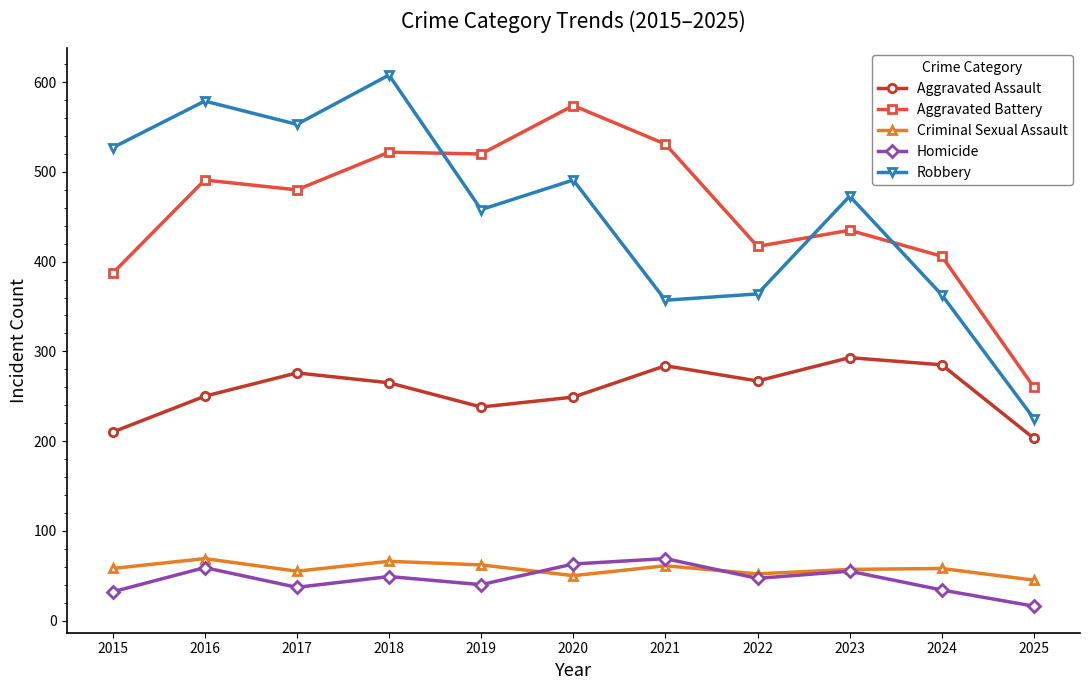

At which category is the sum across all series the highest?

2018